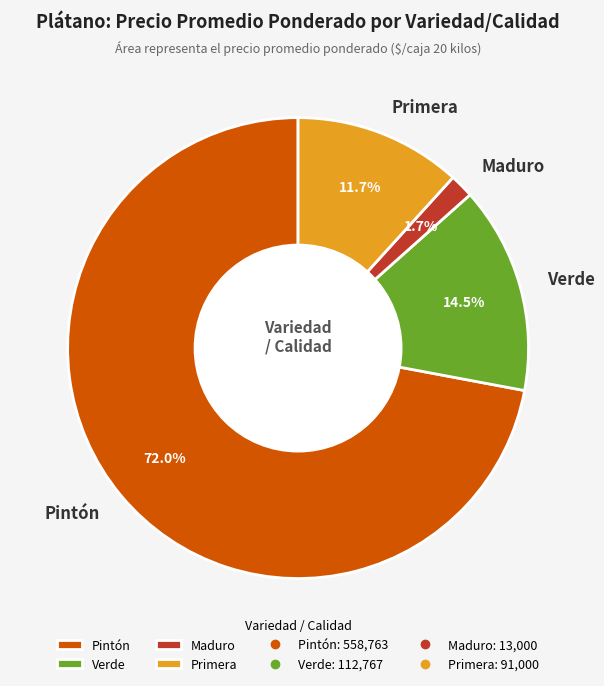

Approximately how many times larger is the value at Pintón compared to Verde?

5.0